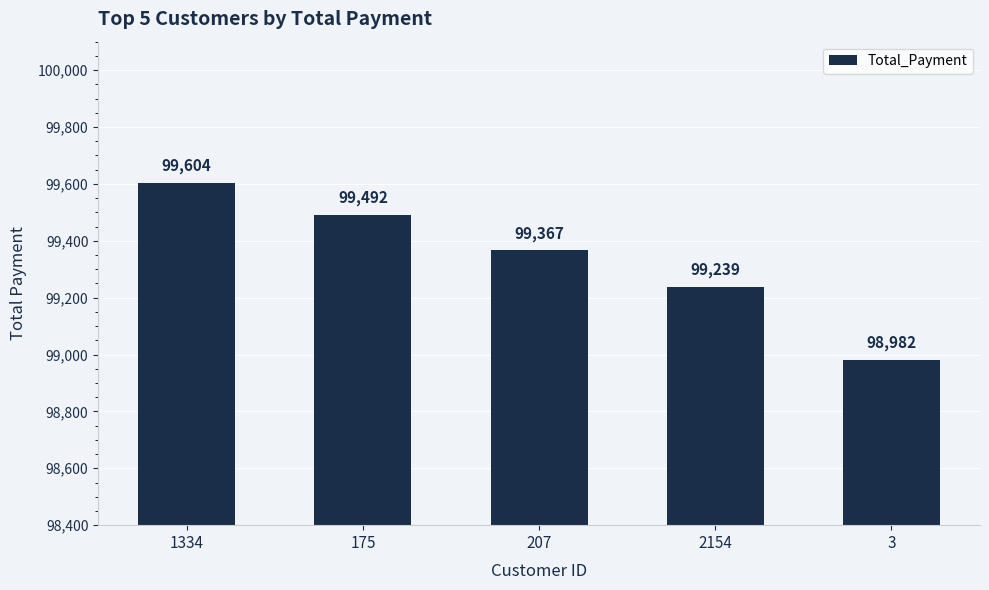

The value at 2154 is 147780. True or false?

False